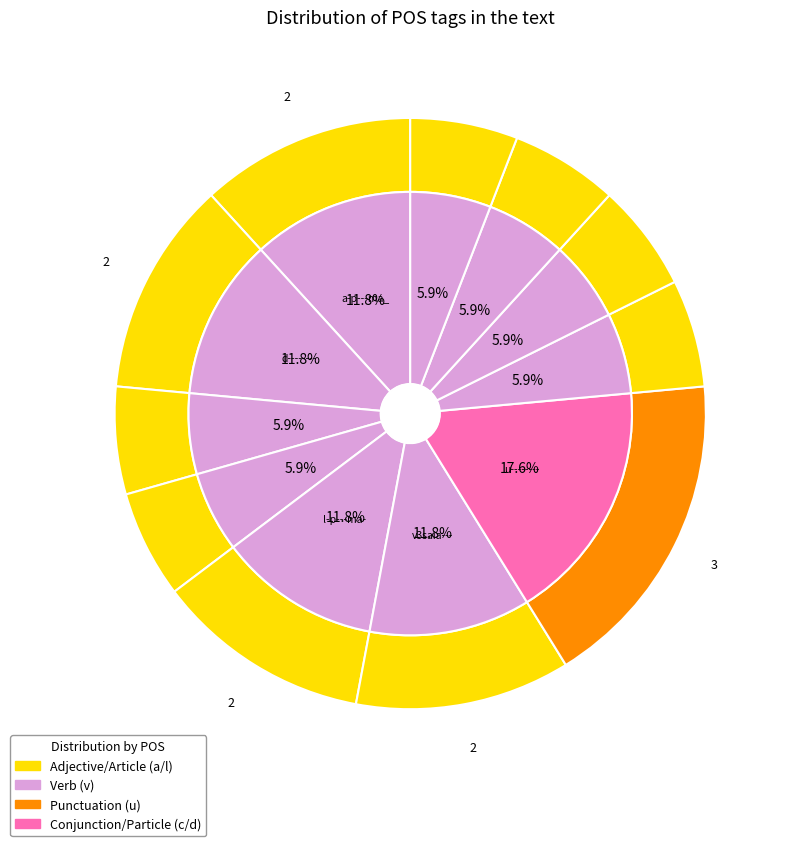

Approximately how many times larger is the value at c-------- compared to n-s---mn-?

1.0